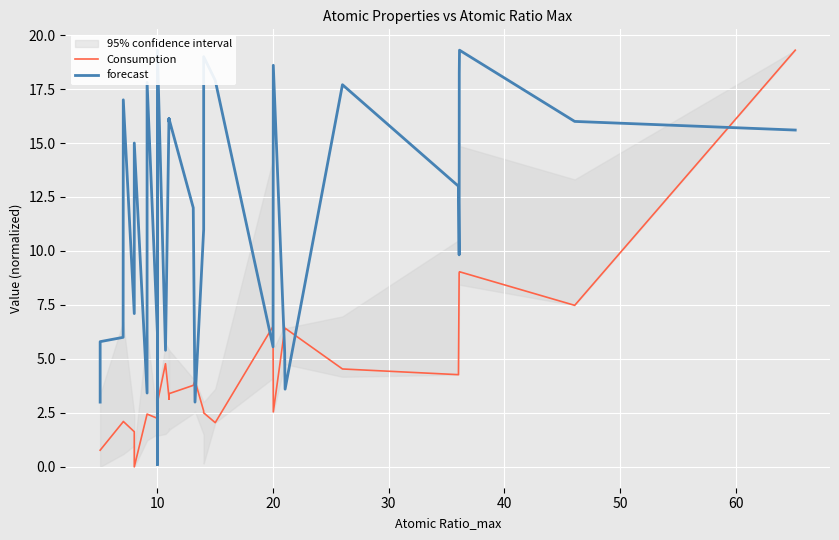

What is the lowest value of the forecast series?

0.1